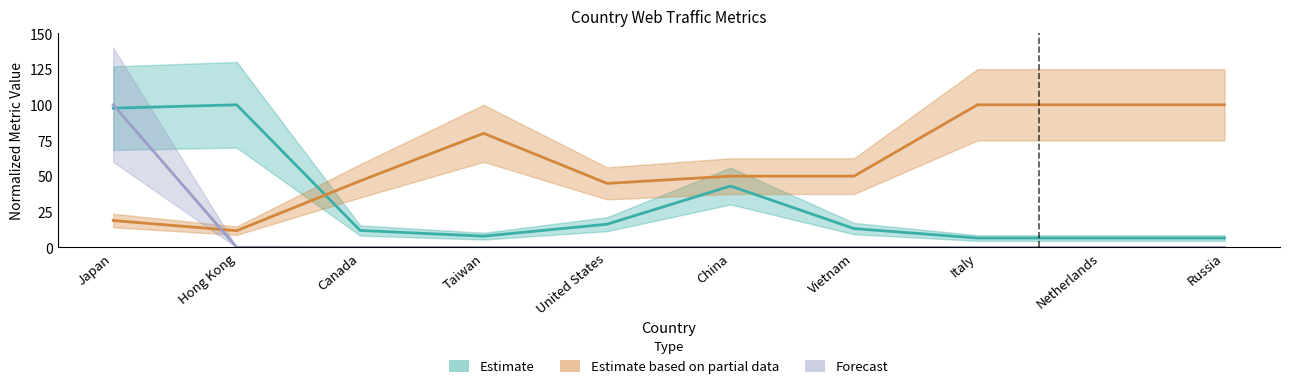

What is the value of the Estimate based on partial data point at the 8th from the left?

100.0